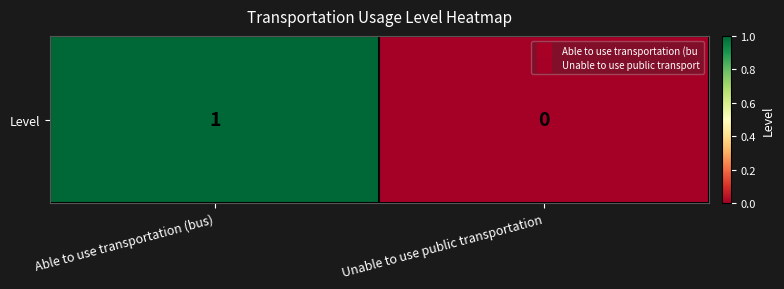

How many positive values are there?

1